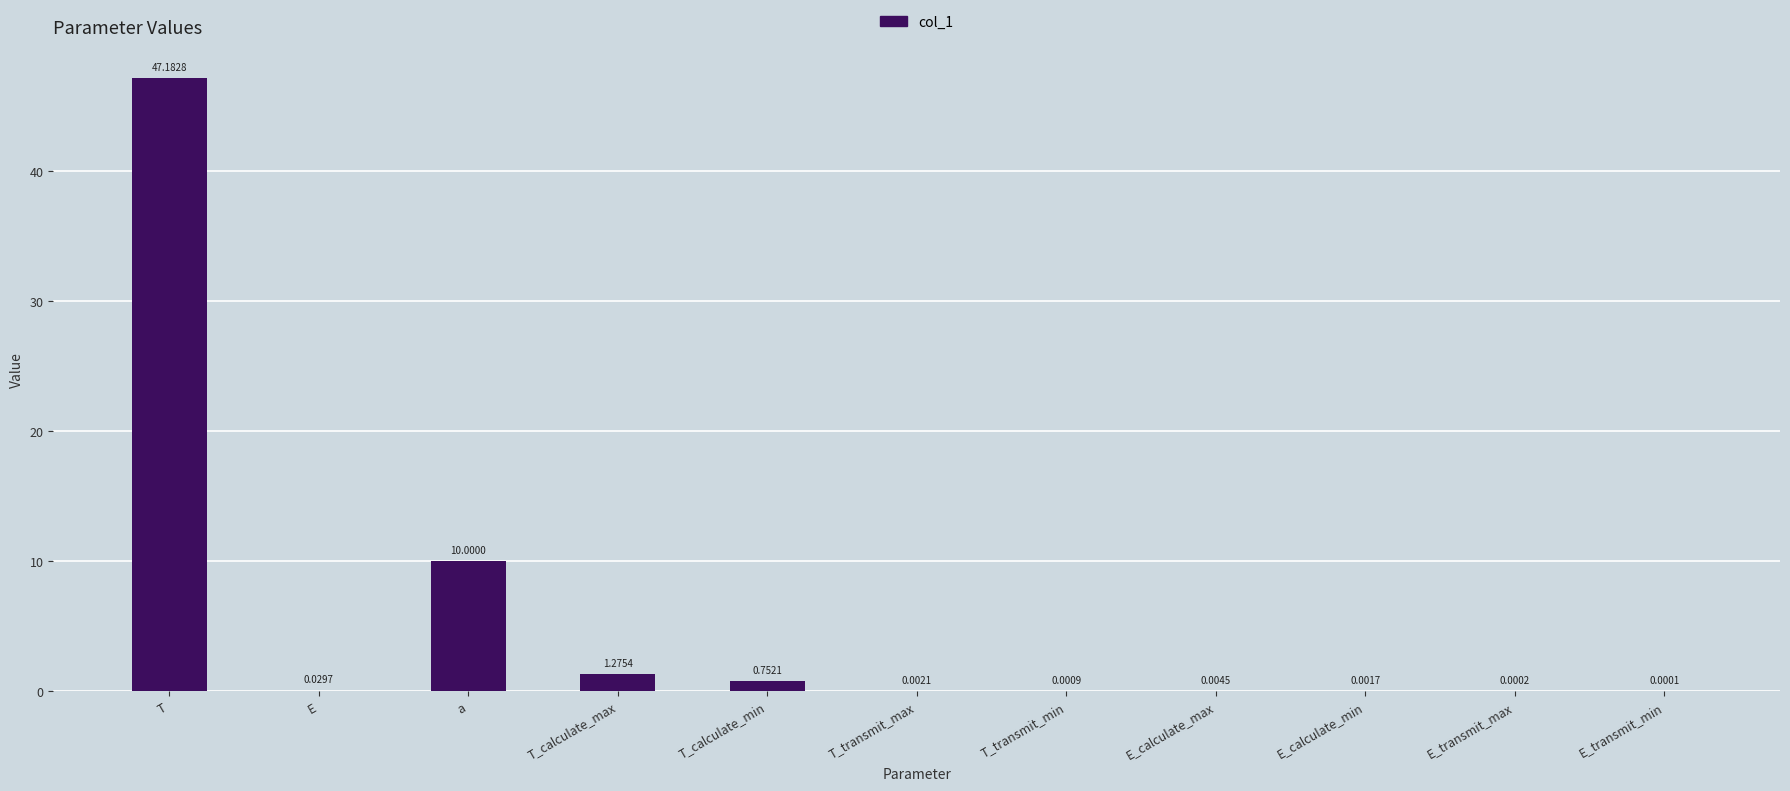

Where is the data nearest to the value 23?

a